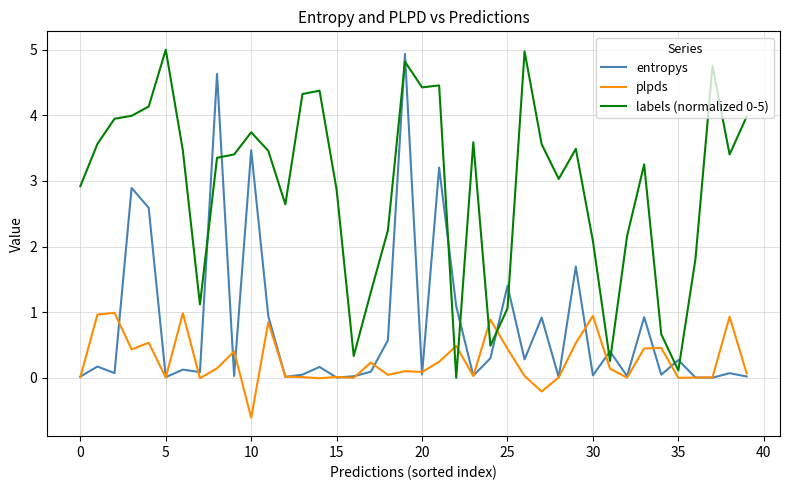

True or false: plpds and labels (normalized 0-5) intersect in this chart.

True